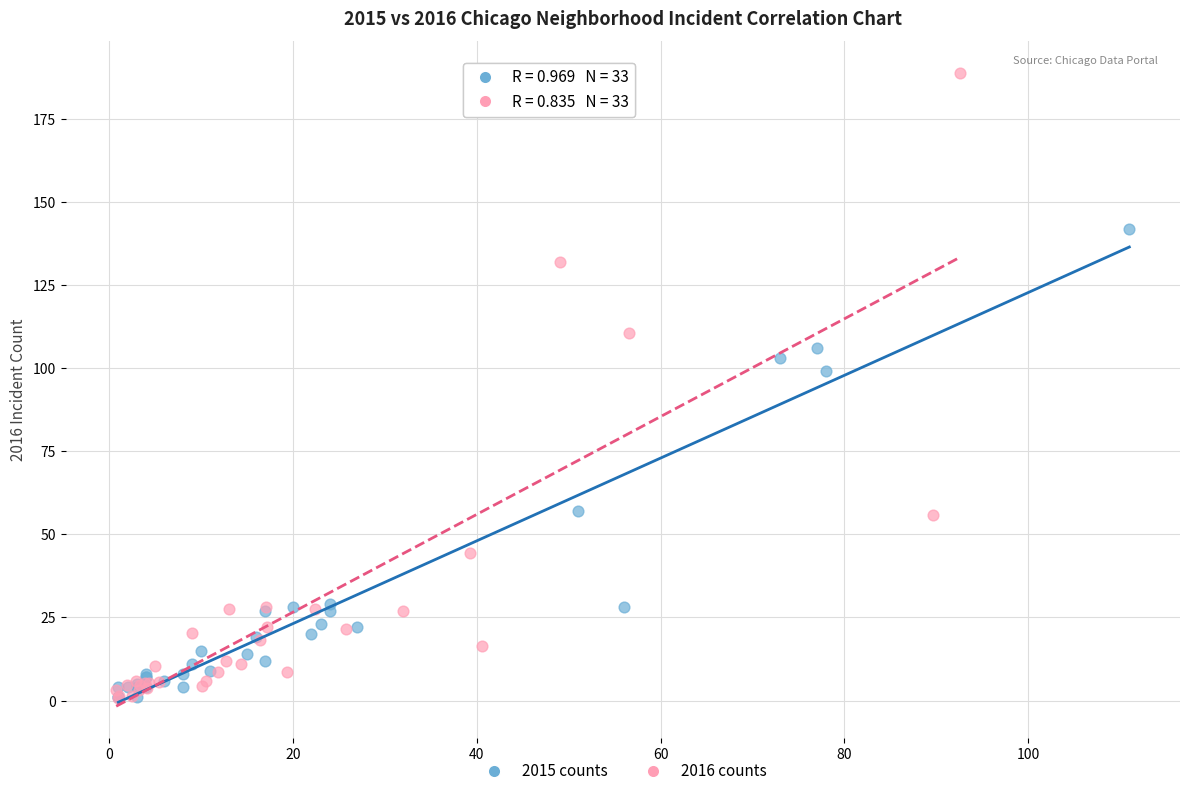

What are all the series names shown in the legend?

2015 counts, 2016 counts